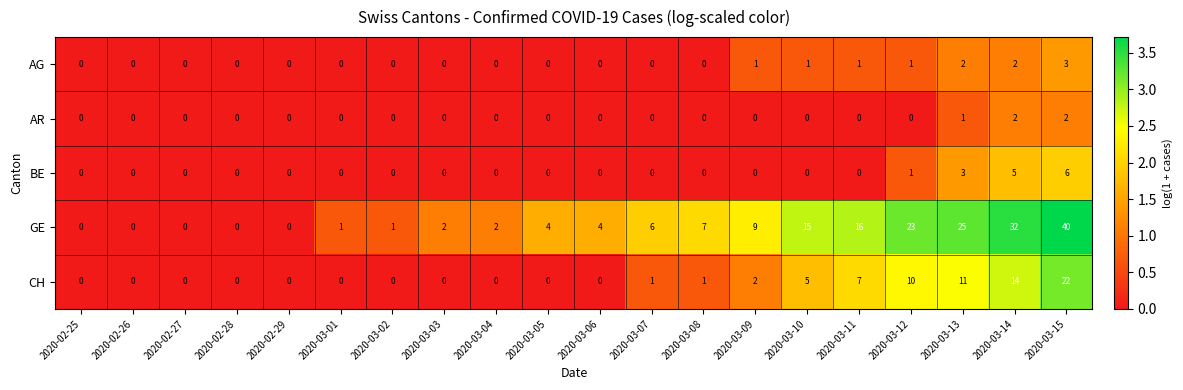

How many positive values does the GE series have?

15